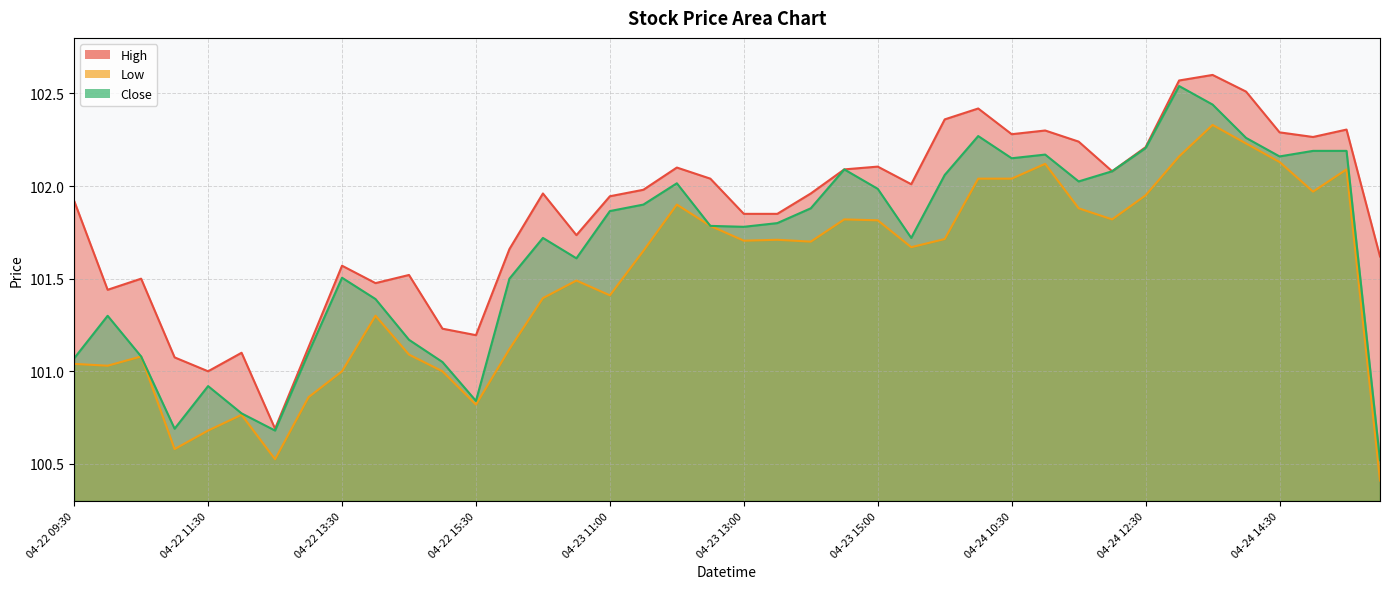

Is the value of Low at 04-24 14:30 greater than the value of High at 04-22 12:00?

Yes